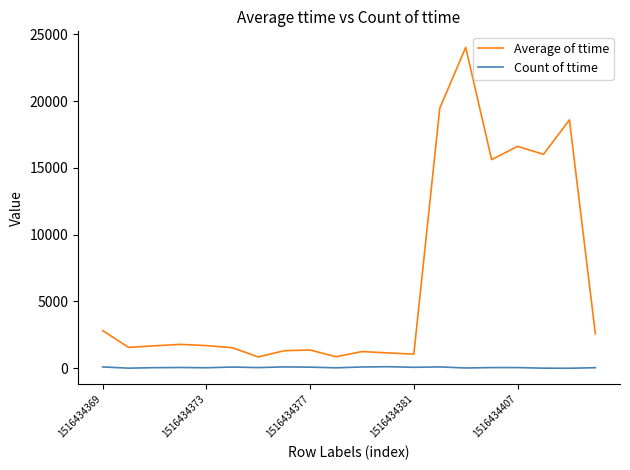

Which series has the largest range (max minus min)?

Average of ttime